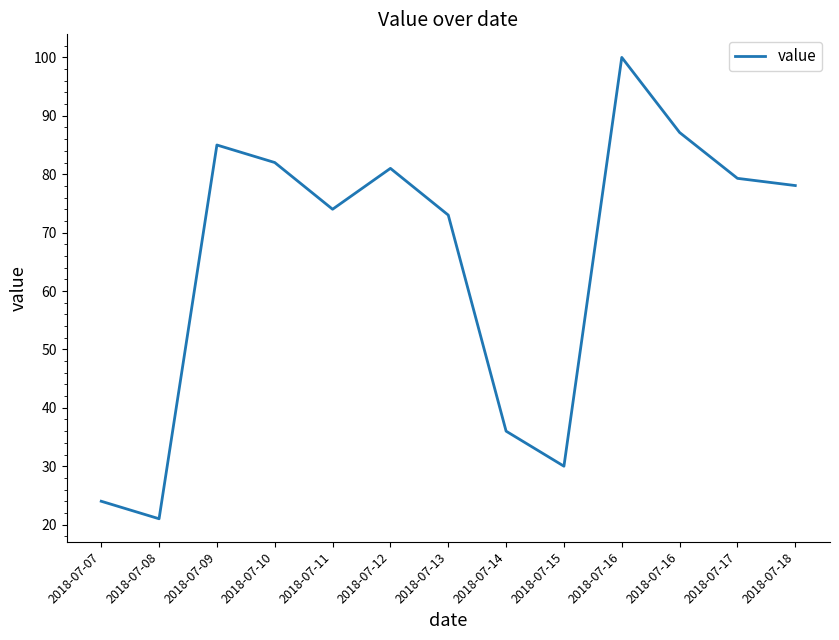

What is the ratio of the value at 2018-07-14 to the value at 2018-07-08?

1.7